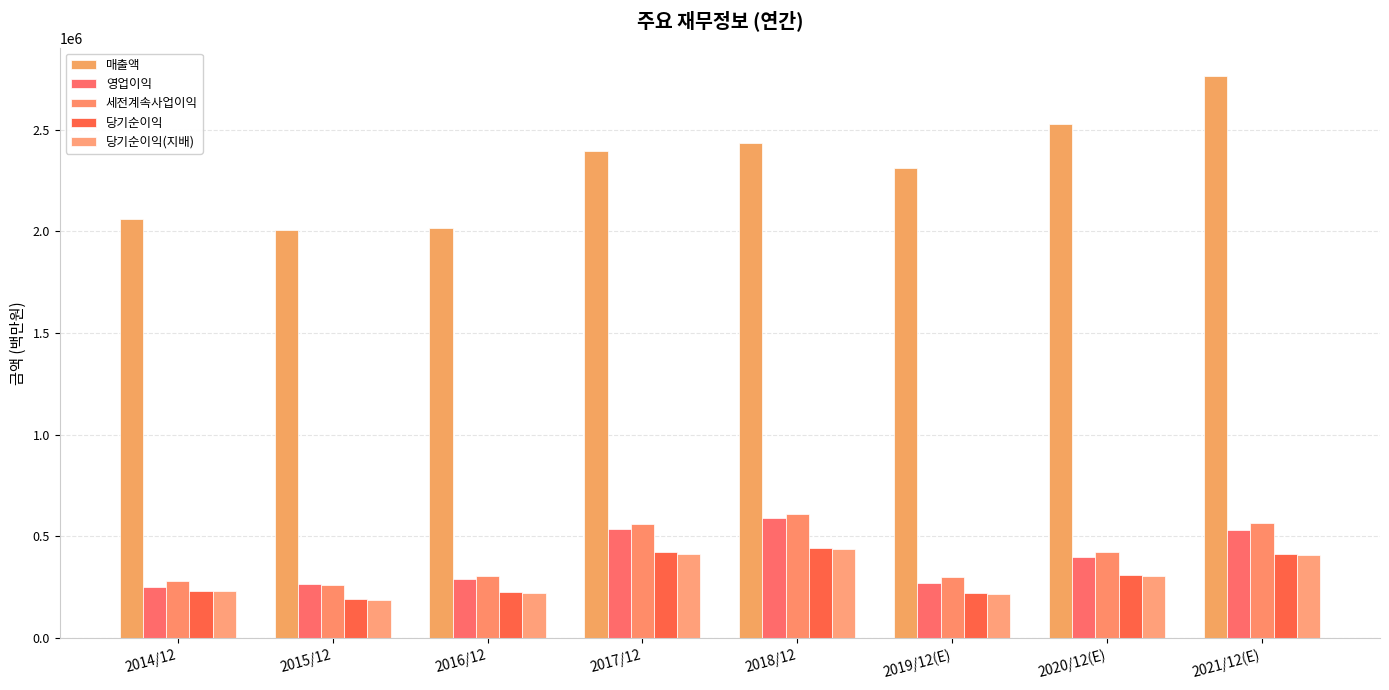

What is the average value of the 세전계속사업이익 series?

413724